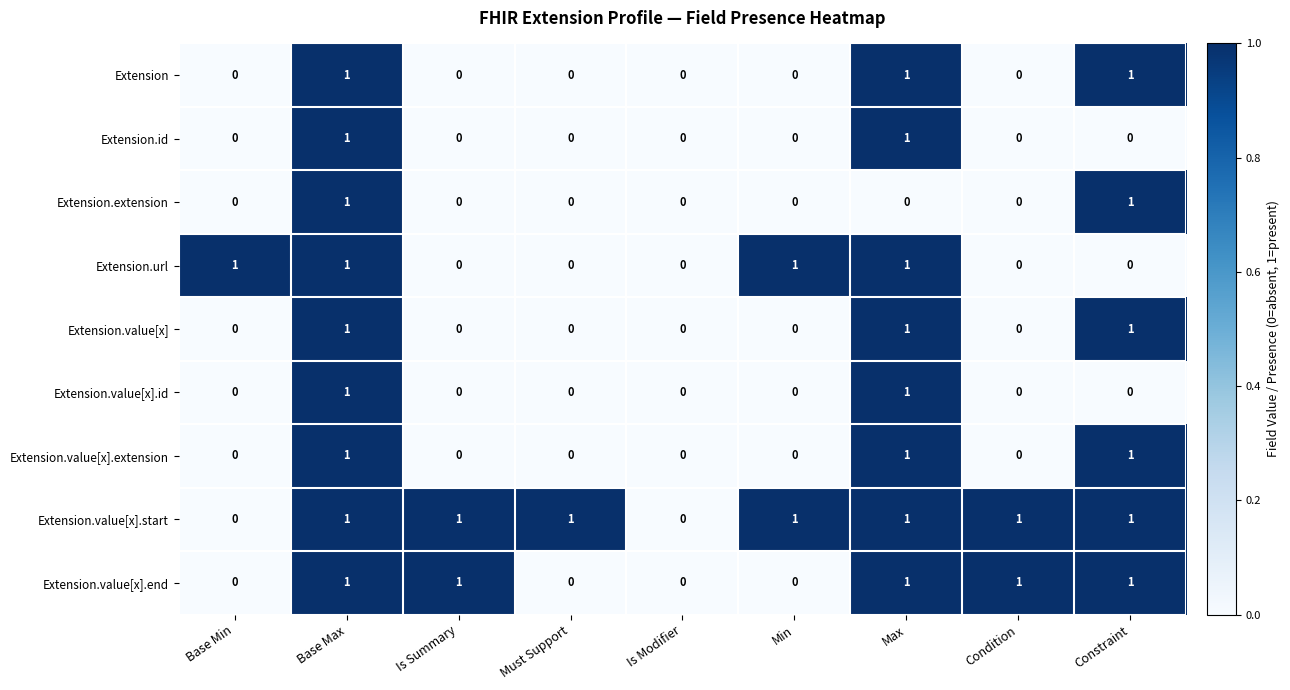

How many distinct data groups are displayed?

9